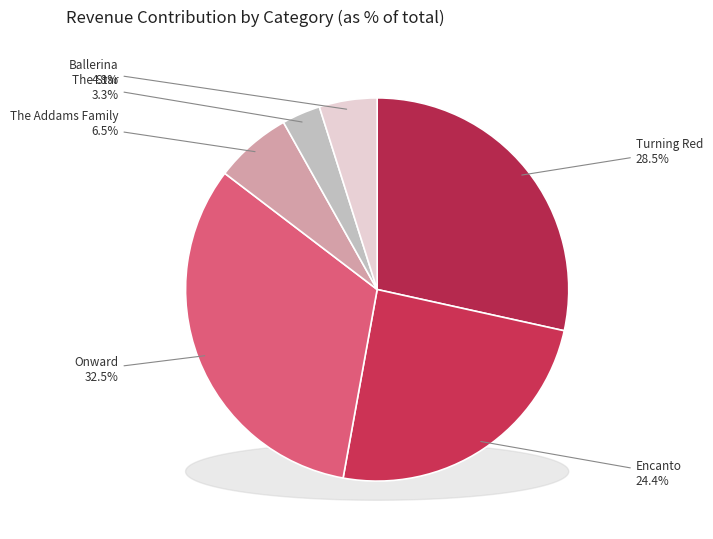

True or false: Onward accounts for 33% of the total.

True